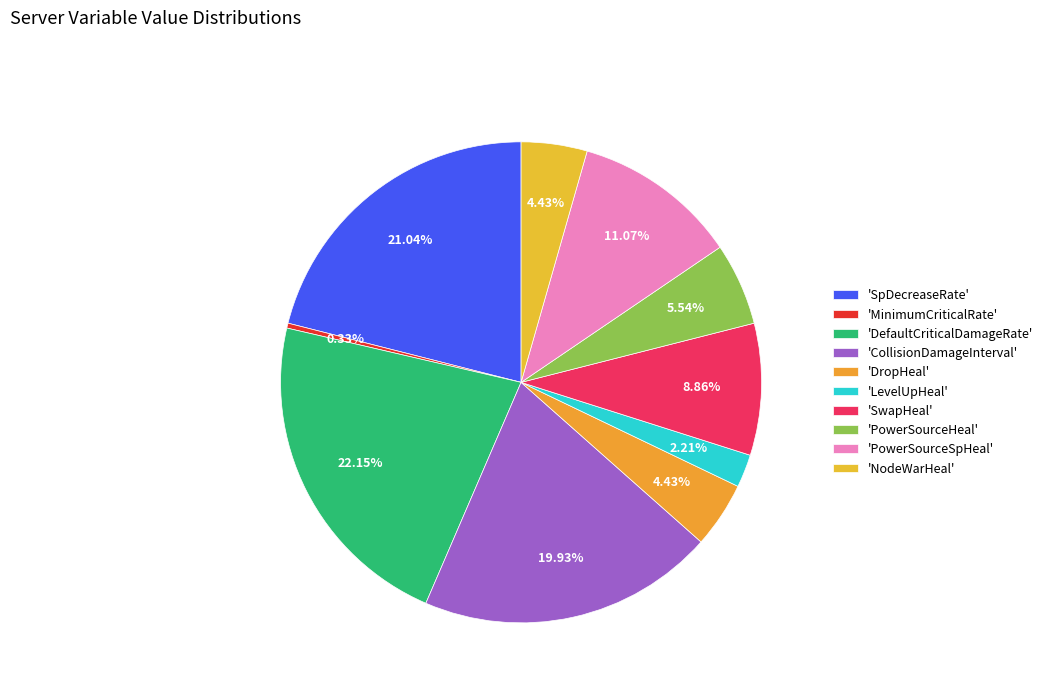

What is the smallest slice in the pie chart?

MinimumCriticalRate